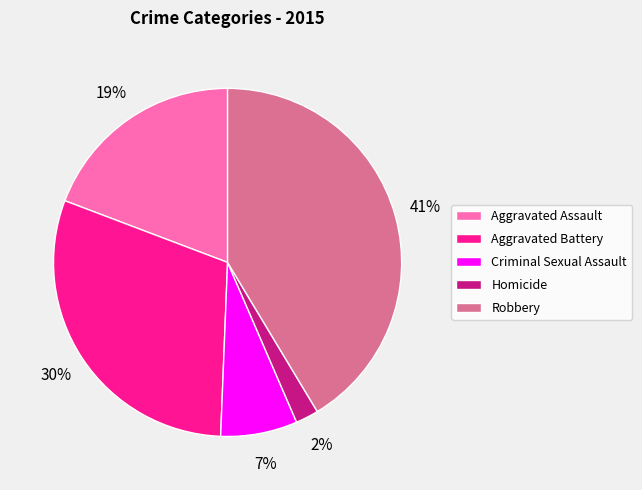

Is it true that Robbery is 55% of the pie?

False